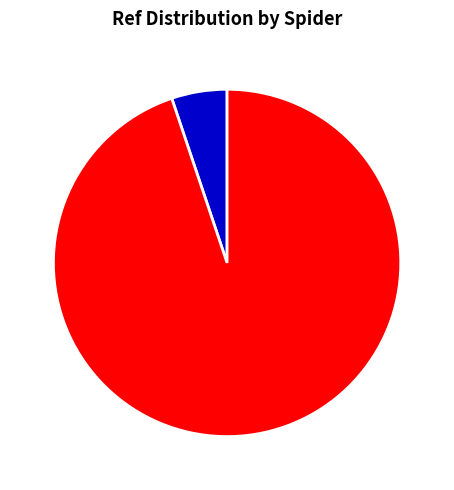

Which category has the smallest portion of the pie?

buffalo_wild_wings_us